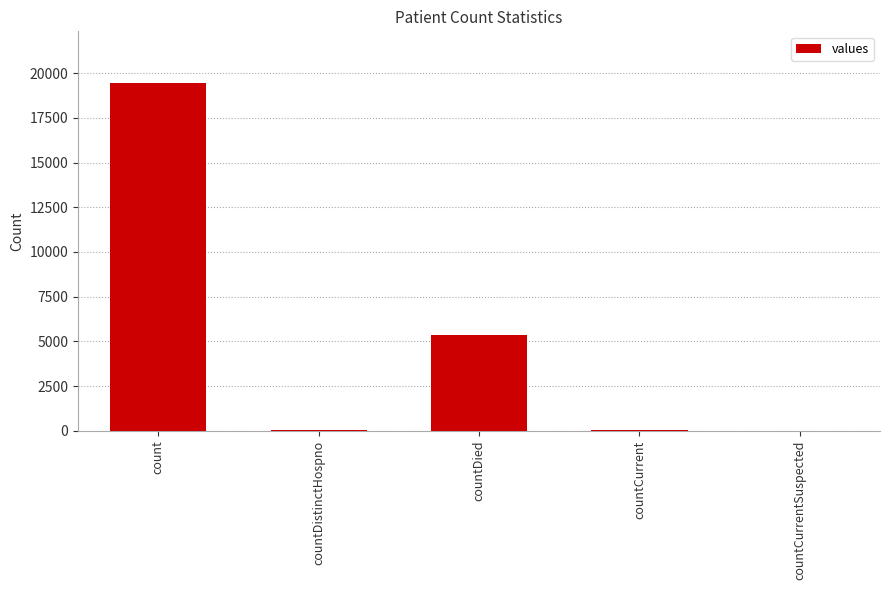

The value at countDistinctHospno is 38. True or false?

True